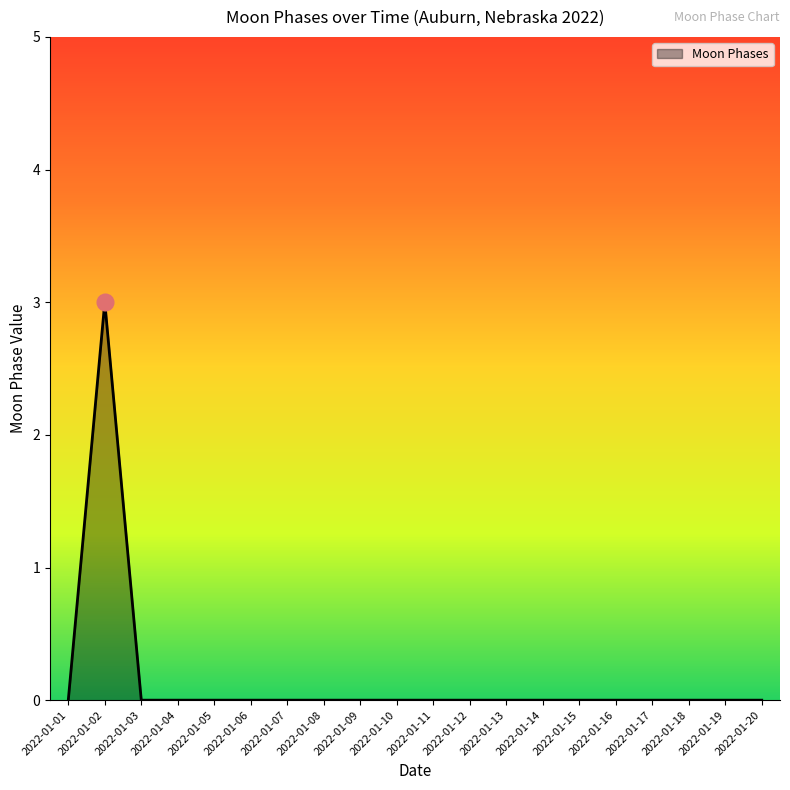

Where is the first local maximum?

2022-01-02